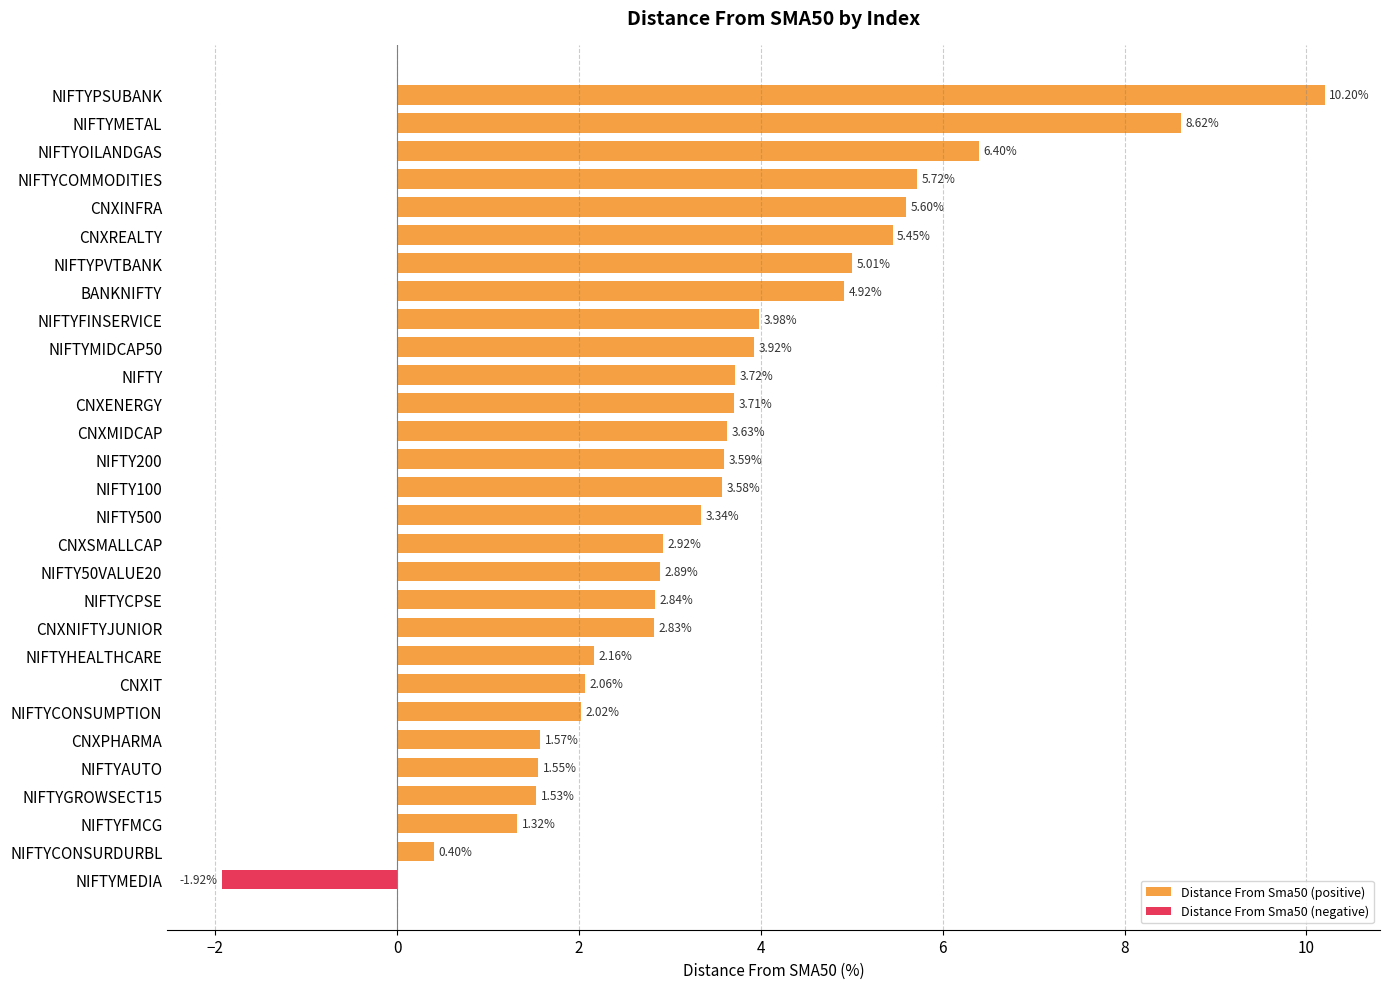

What is the difference between the maximum and minimum values in the Distance From Sma50 (positive) series?

9.8